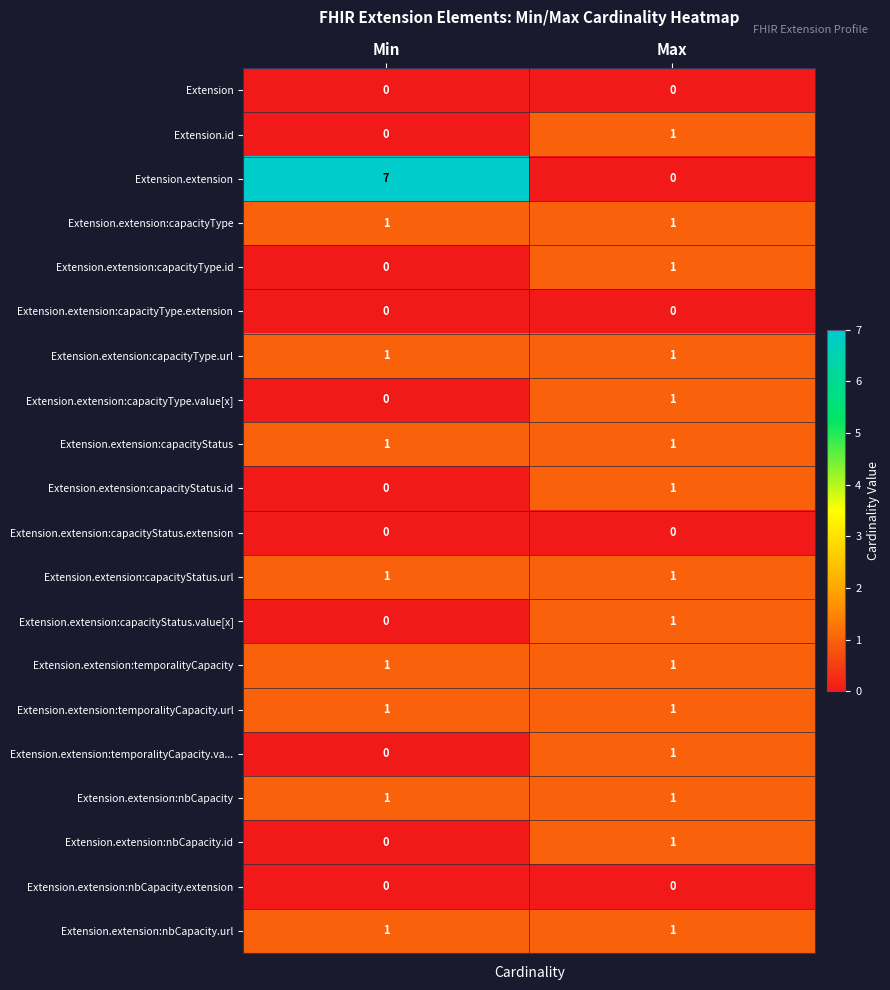

What is the spread (max minus min) of values at Min?

7